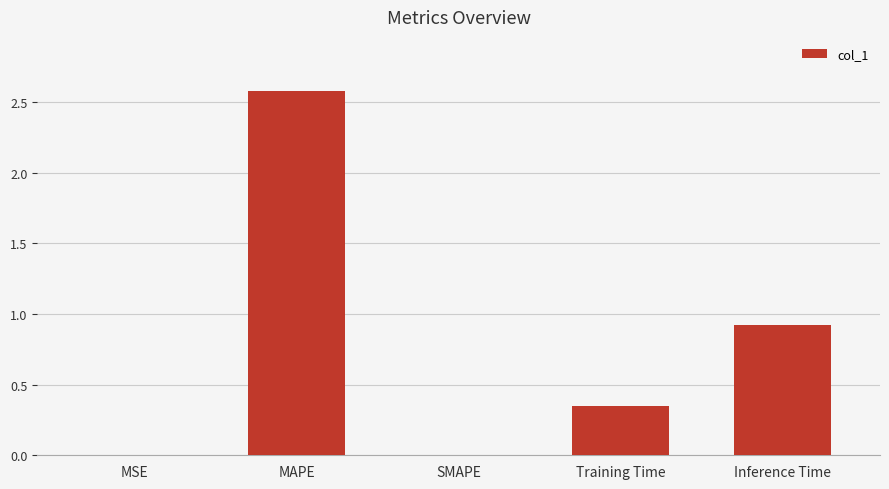

The value at MSE is 0.0. True or false?

True